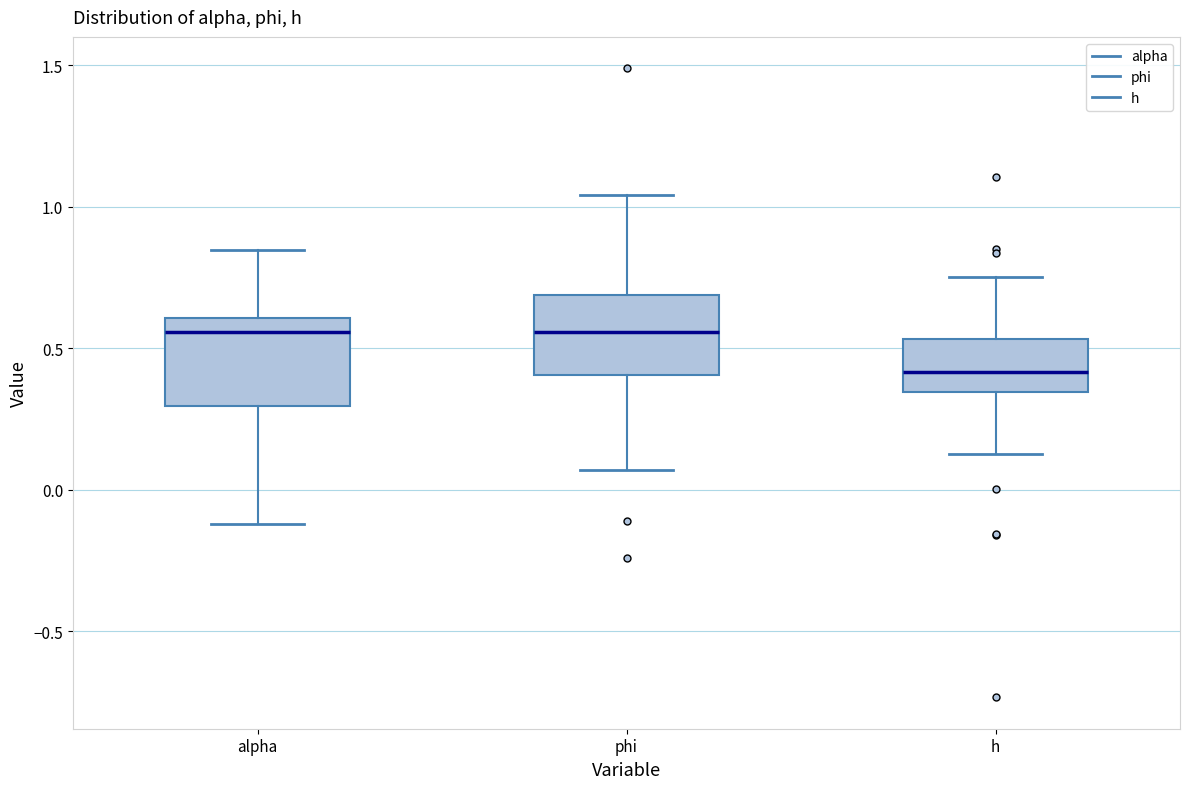

Reading left to right, transcribe this box plot: for each box, give where its median line is, the range the box spans, and where its two whiskers end, as read against the y-axis. The values are not printed on the chart, so give them approximately, as read against the axis.

alpha: median 0.55, box 0.30 to 0.60, whiskers -0.10 to 0.85
phi: median 0.55, box 0.40 to 0.70, whiskers 0.05 to 1.05
h: median 0.40, box 0.35 to 0.55, whiskers 0.15 to 0.75